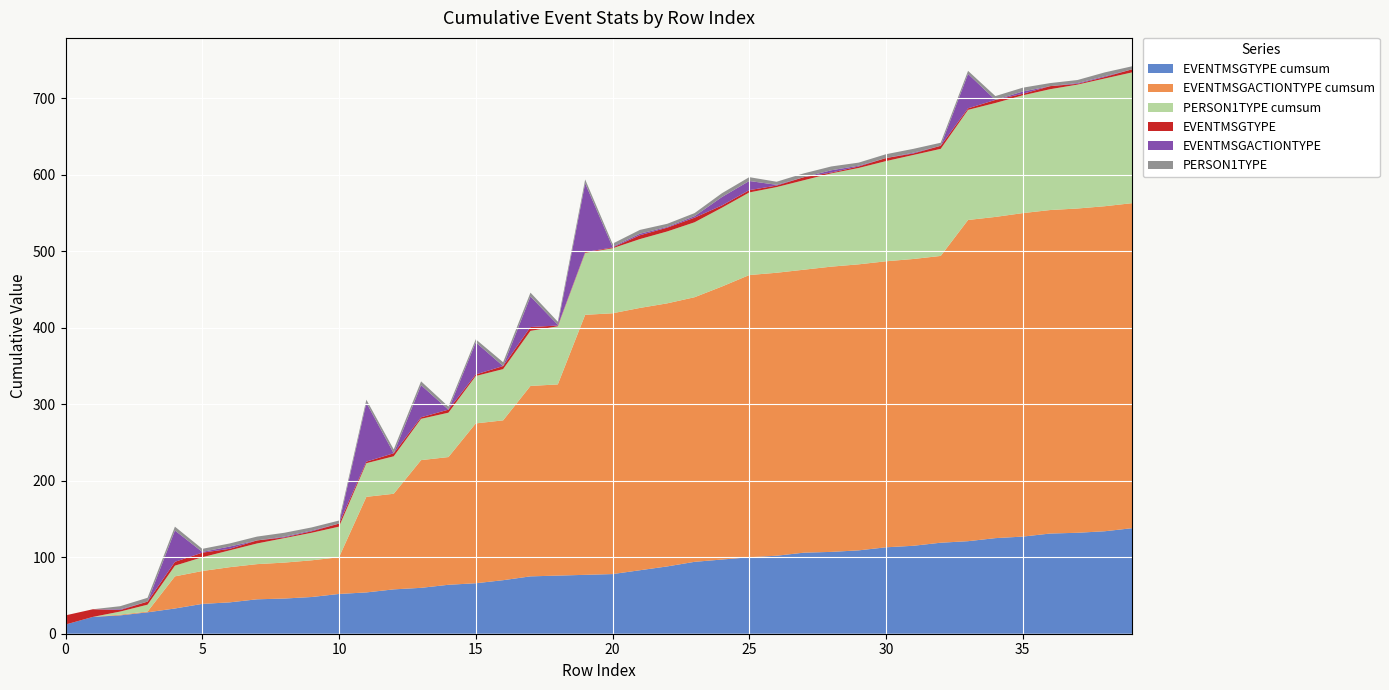

Reading left to right, extract all data points from this chart.

EVENTMSGTYPE: 0=12	1=10	2=2	3=4	4=5	5=6	6=2	7=4	8=1	9=2	10=4	11=2	12=4	13=2	14=4	15=2	16=4	17=5	18=1	19=1	20=1	21=5	22=5	23=6	24=3	25=3	26=2	27=4	28=1	29=2	30=4	31=2	32=4	33=2	34=4	35=2	36=4	37=1	38=2	39=4
EVENTMSGACTIONTYPE: 0=0	1=0	2=1	3=0	4=41	5=1	6=3	7=0	8=1	9=1	10=0	11=77	12=0	13=42	14=0	15=42	16=0	17=40	18=1	19=90	20=1	21=2	22=1	23=2	24=11	25=12	26=1	27=0	28=3	29=1	30=0	31=1	32=0	33=45	34=0	35=3	36=0	37=1	38=1	39=0
EVENTMSGTYPE_cumsum: 0=12	1=22	2=24	3=28	4=33	5=39	6=41	7=45	8=46	9=48	10=52	11=54	12=58	13=60	14=64	15=66	16=70	17=75	18=76	19=77	20=78	21=83	22=88	23=94	24=97	25=100	26=102	27=106	28=107	29=109	30=113	31=115	32=119	33=121	34=125	35=127	36=131	37=132	38=134	39=138
PERSON1TYPE: 0=0	1=0	2=4	3=5	4=5	5=4	6=4	7=5	8=5	9=4	10=4	11=4	12=5	13=5	14=4	15=4	16=5	17=5	18=4	19=5	20=4	21=5	22=4	23=4	24=5	25=5	26=4	27=5	28=5	29=4	30=5	31=5	32=4	33=4	34=5	35=5	36=4	37=4	38=5	39=4
EVENTMSGACTIONTYPE_cumsum: 0=0	1=0	2=1	3=1	4=42	5=43	6=46	7=46	8=47	9=48	10=48	11=125	12=125	13=167	14=167	15=209	16=209	17=249	18=250	19=340	20=341	21=343	22=344	23=346	24=357	25=369	26=370	27=370	28=373	29=374	30=374	31=375	32=375	33=420	34=420	35=423	36=423	37=424	38=425	39=425
PERSON1TYPE_cumsum: 0=0	1=0	2=4	3=9	4=14	5=18	6=22	7=27	8=32	9=36	10=40	11=44	12=49	13=54	14=58	15=62	16=67	17=72	18=76	19=81	20=85	21=90	22=94	23=98	24=103	25=108	26=112	27=117	28=122	29=126	30=131	31=136	32=140	33=144	34=149	35=154	36=158	37=162	38=167	39=171